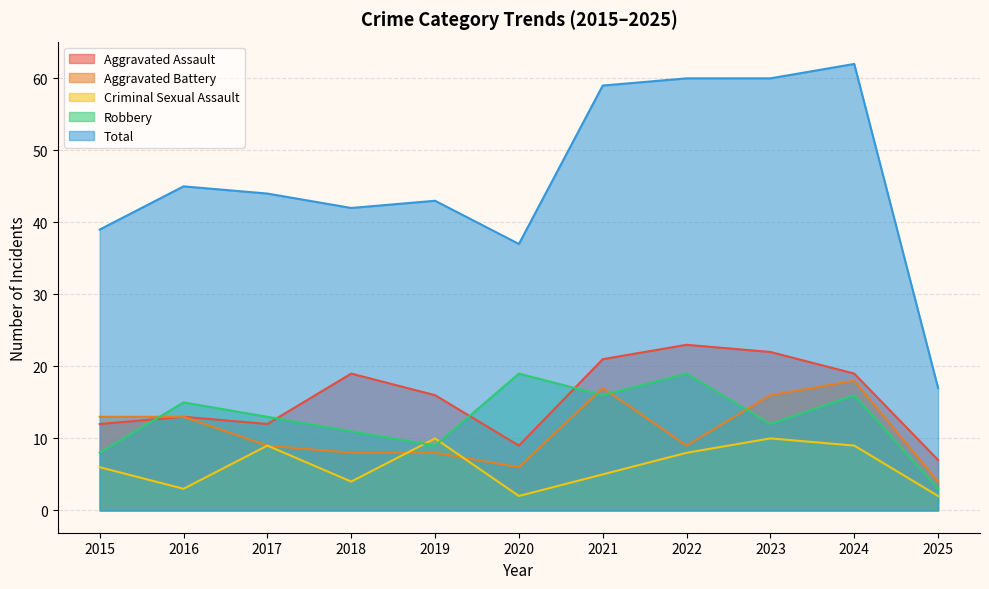

Rank the series by their maximum value, from lowest to highest.

Criminal Sexual Assault, Aggravated Battery, Robbery, Aggravated Assault, Total